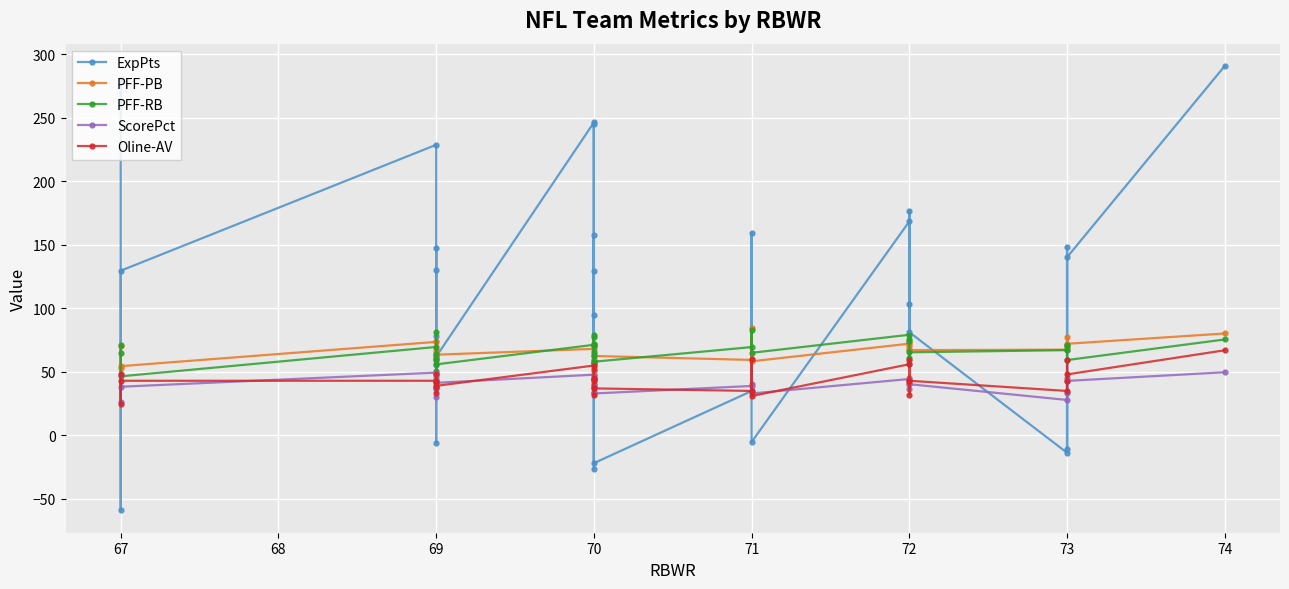

Reading right to left, what are all the values shown in this chart?

ExpPts: 290.8	140.2	-10.4	148.3	-13.7	81.2	103.6	176.9	55.9	168.4	-5.1	159.5	34.9	-21.8	245.0	-26.8	157.7	59.0	129.2	57.2	94.8	246.2	62.0	78.2	147.6	129.8	55.7	-6.1	228.7	129.6	-59.1	280.8
PFF-PB: 80.2	72.1	77.7	70.8	67.5	67.1	73.7	70.0	67.7	72.2	58.3	84.4	59.4	62.5	58.0	50.6	55.7	59.1	64.4	70.8	71.9	68.1	63.5	74.3	67.2	62.4	60.4	64.7	73.6	54.5	53.4	70.3
PFF-RB: 75.5	59.3	71.5	69.8	67.1	65.4	60.7	74.3	76.2	79.2	65.0	82.6	69.5	58.0	77.8	62.5	65.7	57.2	72.3	78.7	70.3	71.3	55.9	50.3	59.3	64.1	81.0	60.2	69.6	46.5	65.2	71.0
ScorePct: 49.7	42.9	33.3	45.3	27.9	40.3	40.2	45.5	36.9	44.4	33.0	40.6	38.9	33.0	47.9	33.5	39.8	40.6	44.4	34.2	38.5	47.8	41.4	37.2	47.9	44.8	36.3	30.4	49.4	38.3	26.3	47.9
Oline-AV: 67.0	48.0	43.0	59.0	35.0	43.0	43.0	59.0	32.0	56.0	31.0	60.0	35.0	37.0	52.0	32.0	45.0	43.0	44.0	37.0	44.0	55.0	39.0	42.0	48.0	43.0	38.0	33.0	43.0	43.0	25.0	48.0